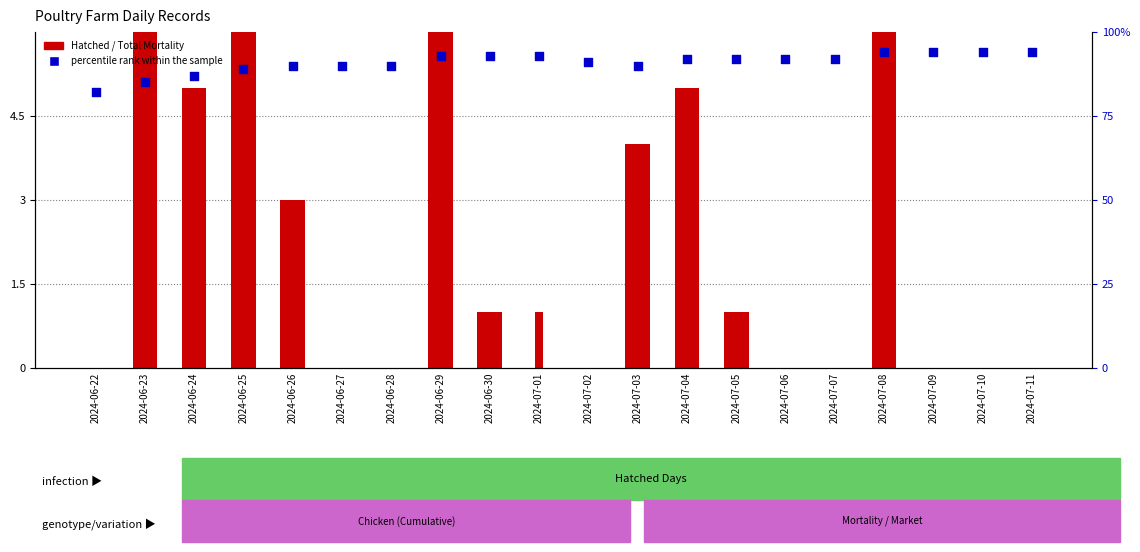

Which series has the widest spread of Y values?

percentile rank within the sample